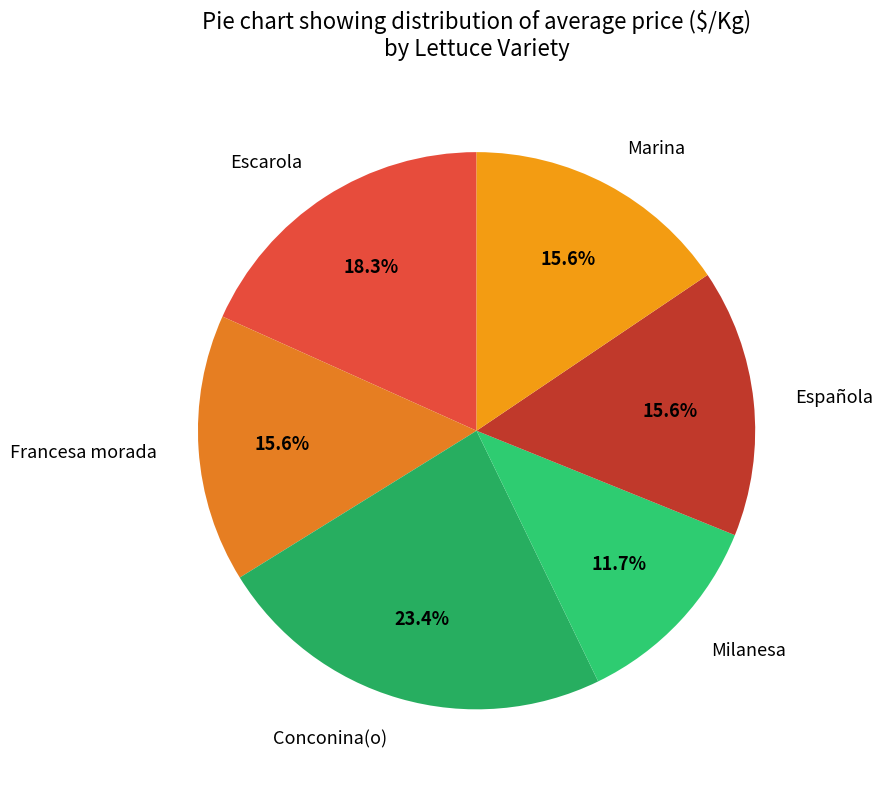

Which category has the smallest portion of the pie?

Milanesa